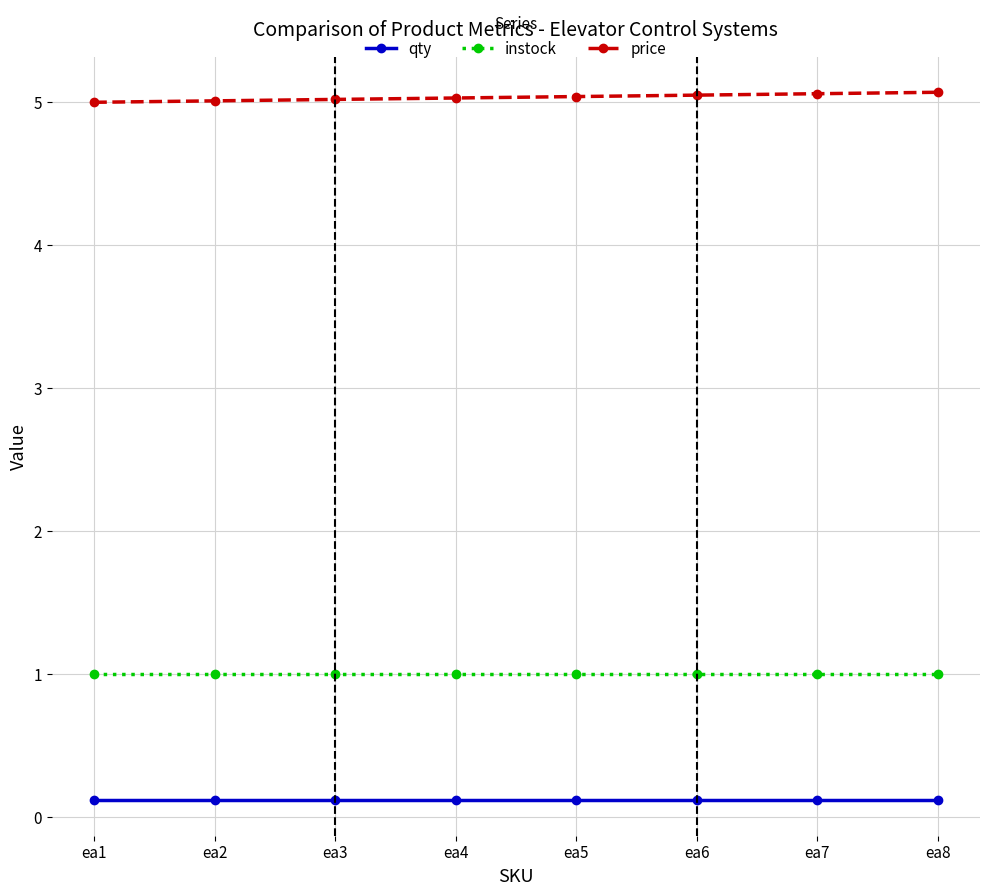

What is the spread (max minus min) of values at ea6?

4.9